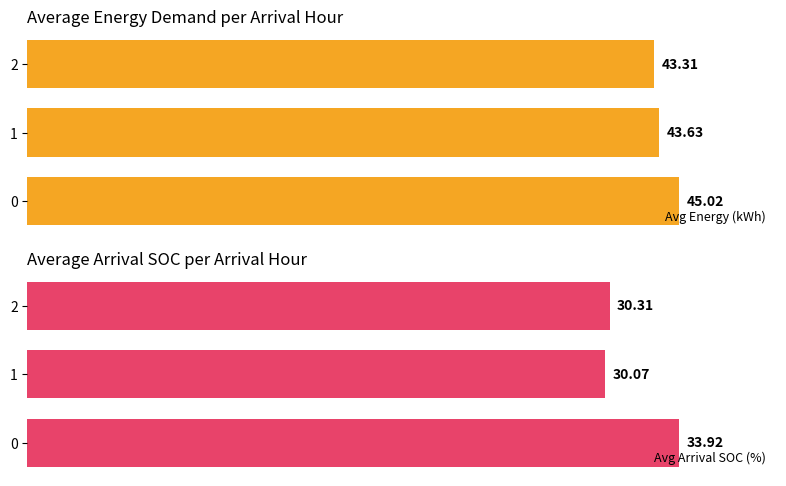

How many groups of bars are there?

3